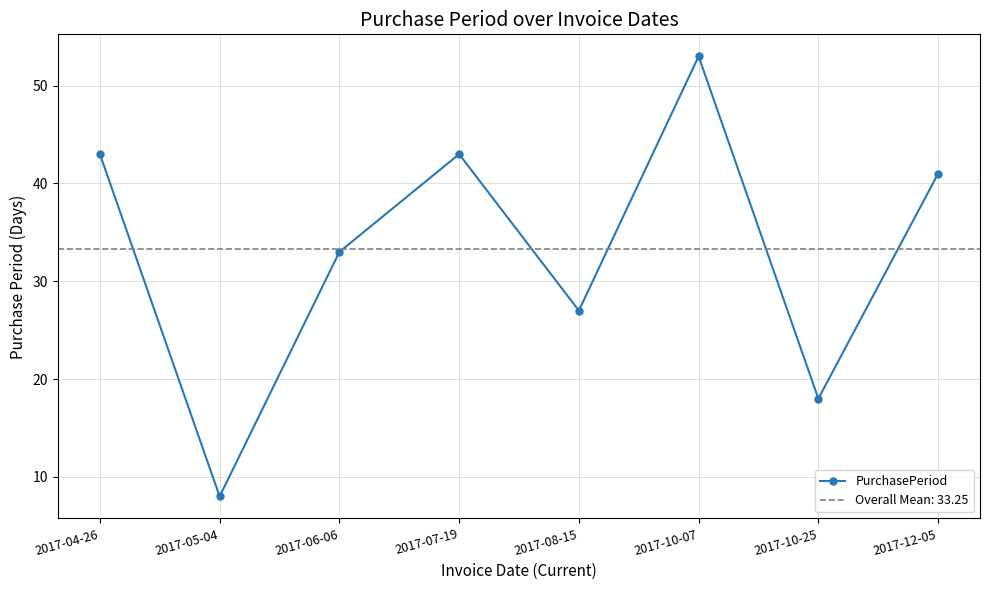

How many series are shown in this chart?

1